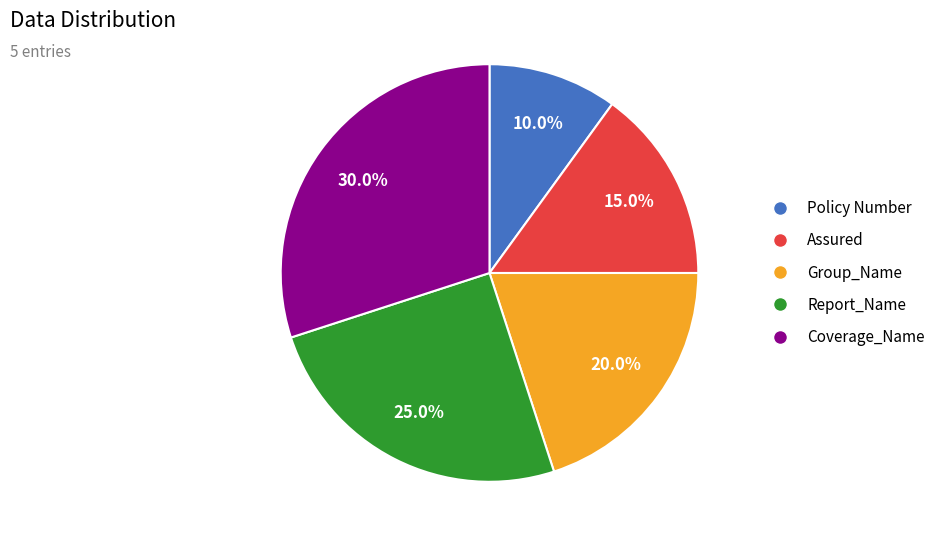

What portion of the pie excludes Report_Name?

75.0%